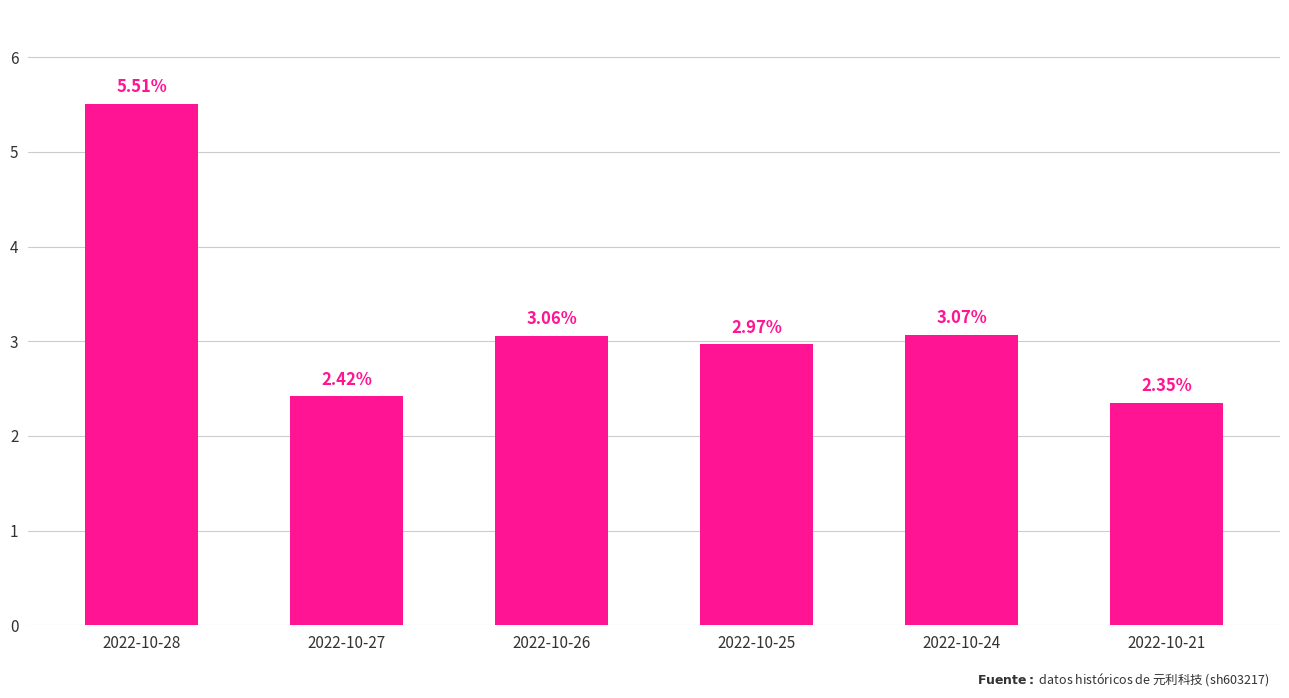

What is the difference between the values at 2022-10-21 and 2022-10-24?

0.7